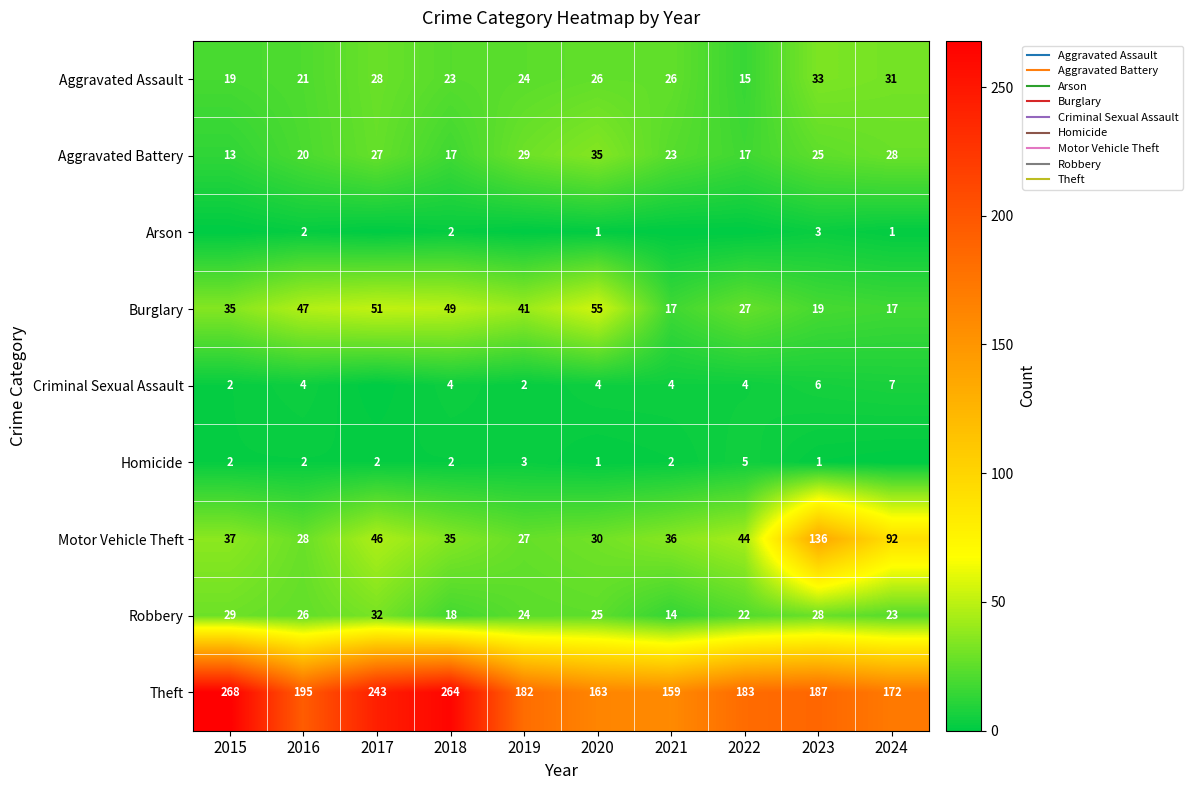

What is the average value of the Burglary series?

36